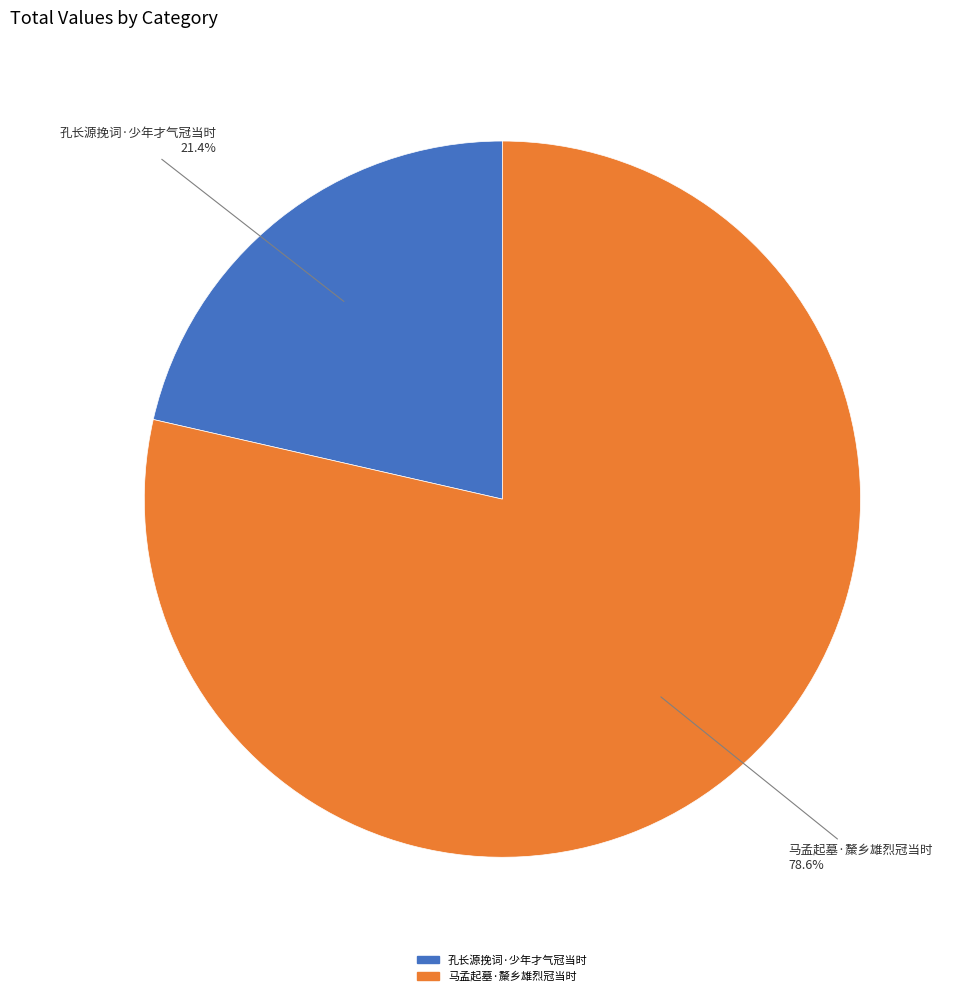

Do 孔长源挽词·少年才气冠当时 and 马孟起墓·斄乡雄烈冠当时 together represent more than half of the pie?

Yes